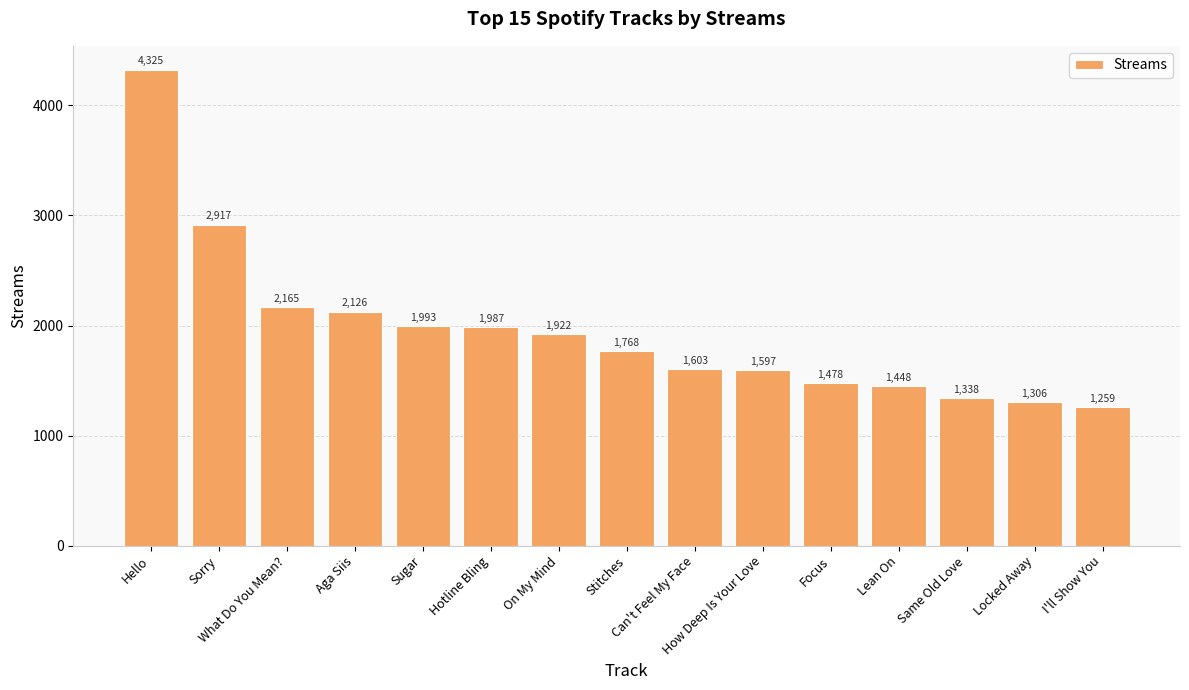

Which label corresponds to the largest value in the chart?

Hello